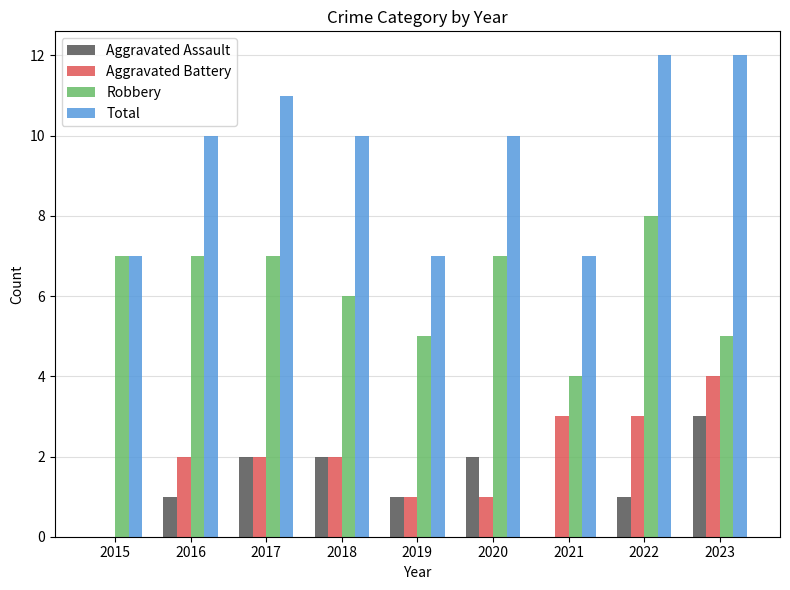

Which series changed the most between 2018 and 2019?

Total